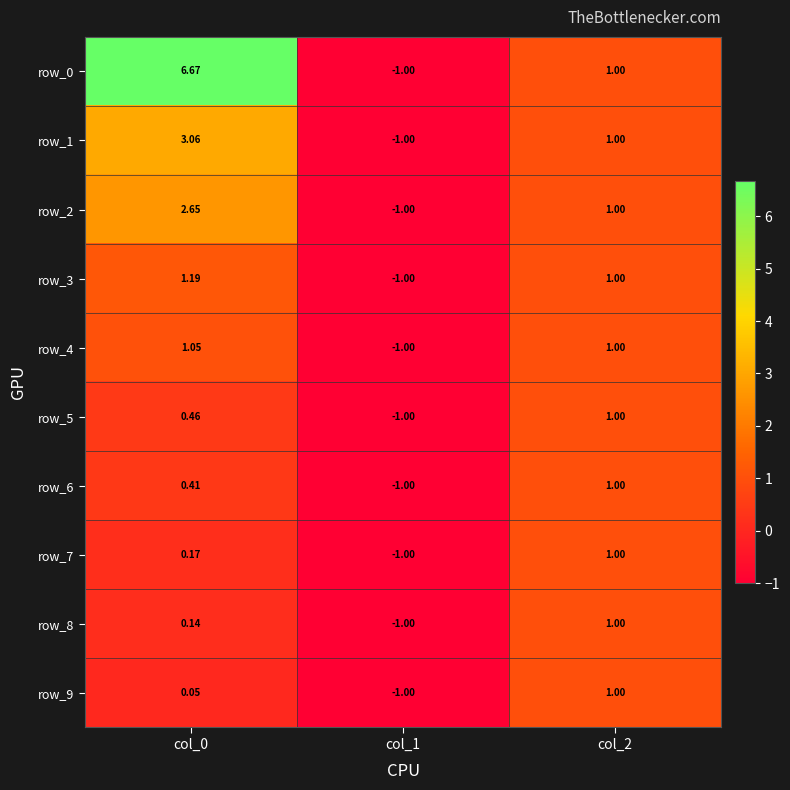

Is the value of row_4 at col_1 greater than the value of row_1 at col_2?

No